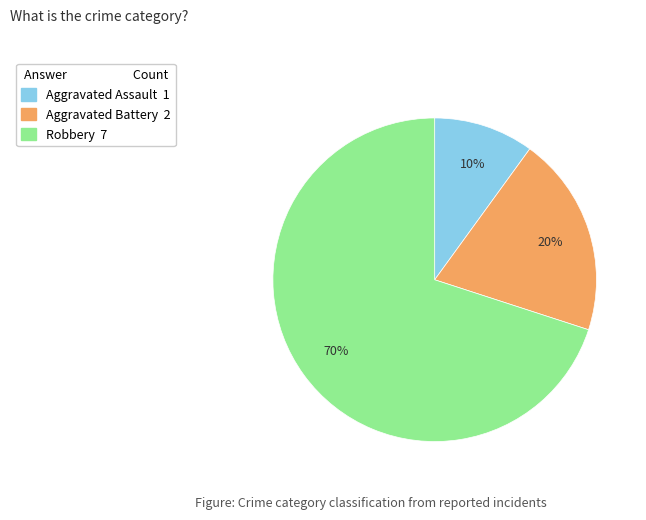

Which has a higher value, Aggravated Battery or Robbery?

Robbery